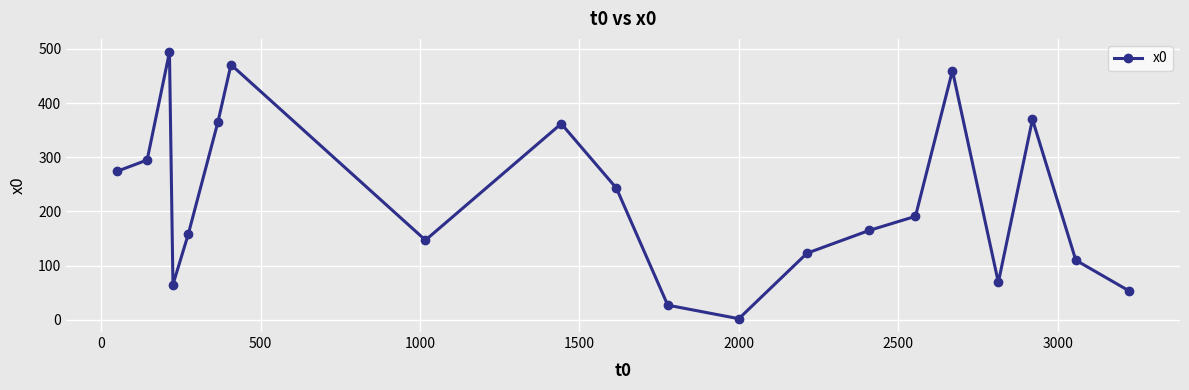

What is the minimum value shown in the chart?

2